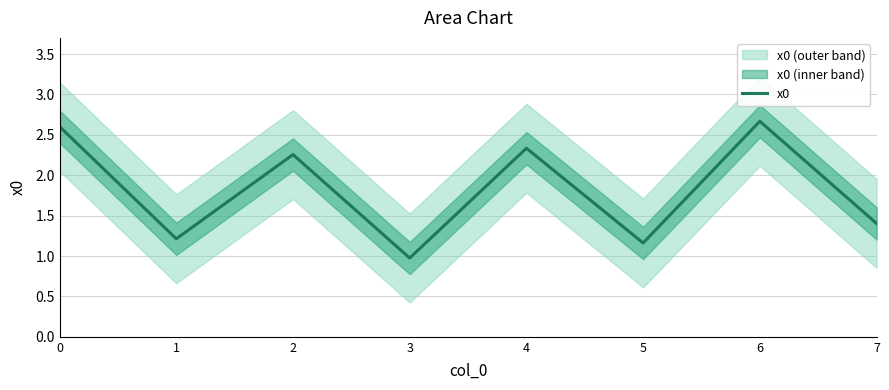

What is the sum of the values at 4 and 5?

3.5